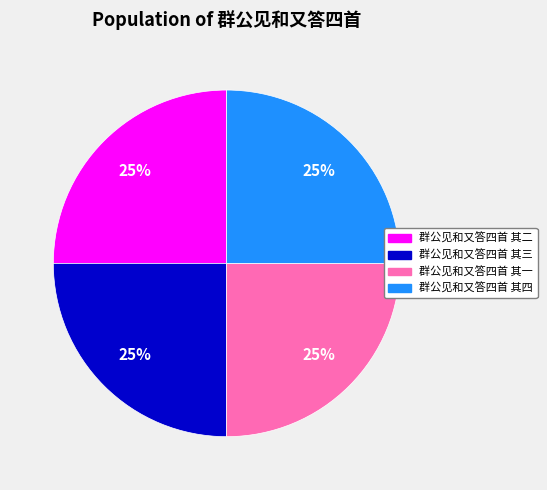

To the nearest percent, what is the combined percentage of 群公见和又答四首 其四 and 群公见和又答四首 其一?

50%